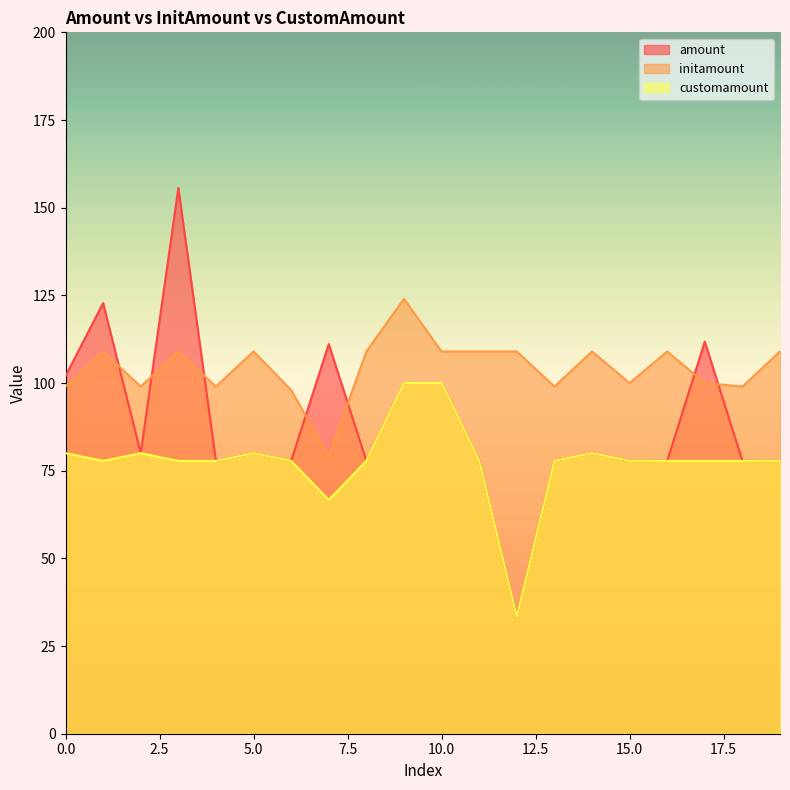

What is the difference between the highest and lowest values at 0.0?

22.0